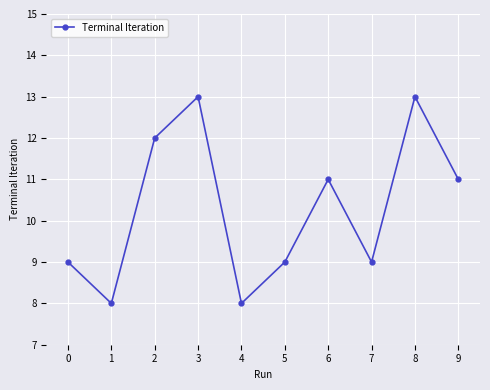

Approximately how many times larger is the value at 5 compared to 9?

0.8